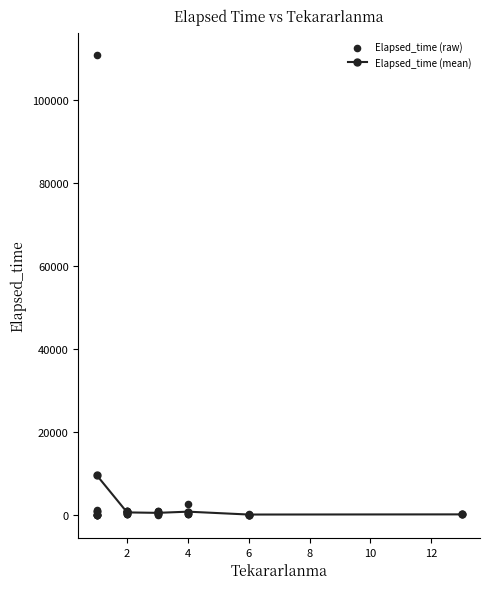

Between 3 and 1, which is larger?

3